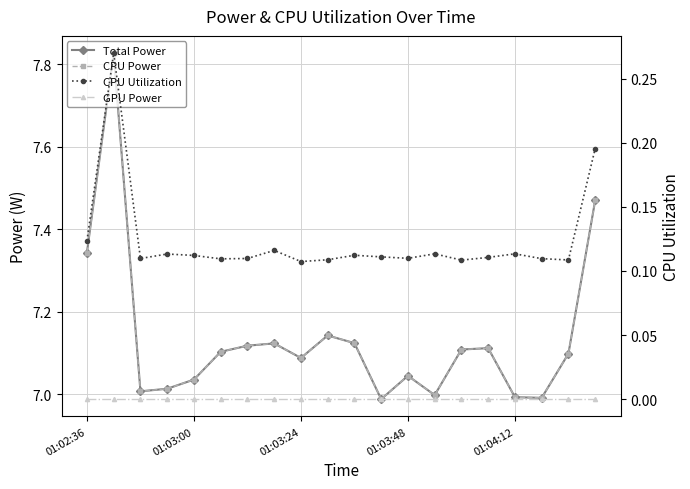

Is this an area chart (filled region under the line)?

No